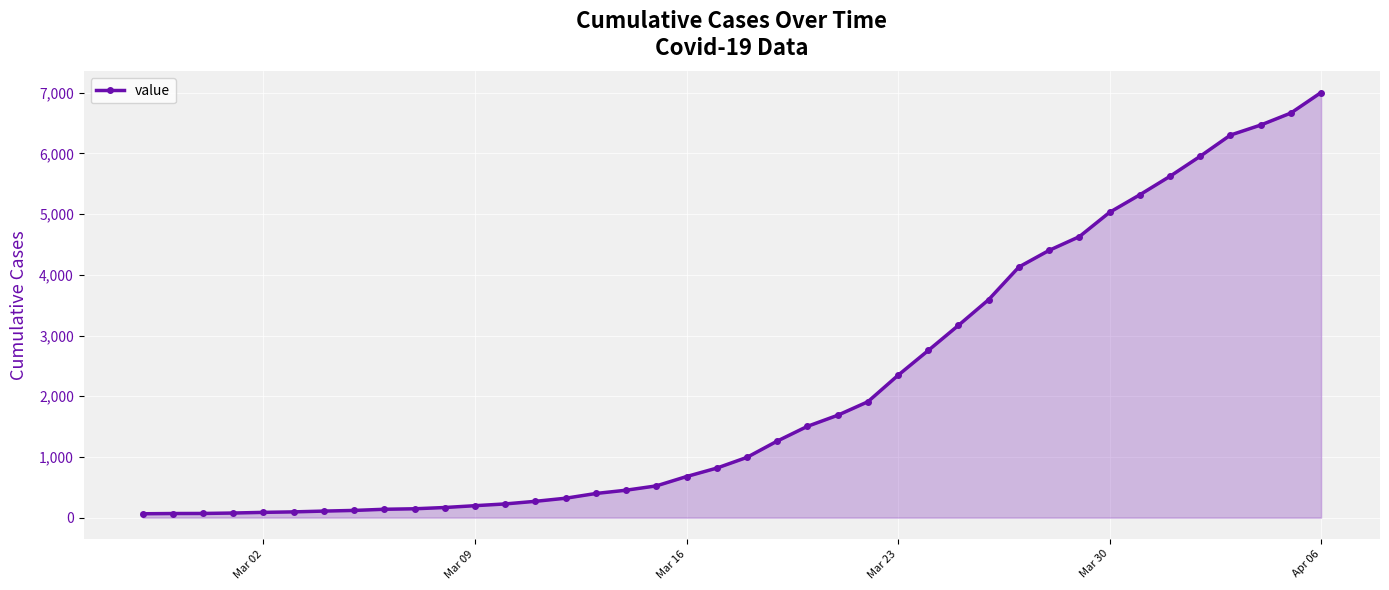

What is the difference between the second highest and second lowest values?

6597